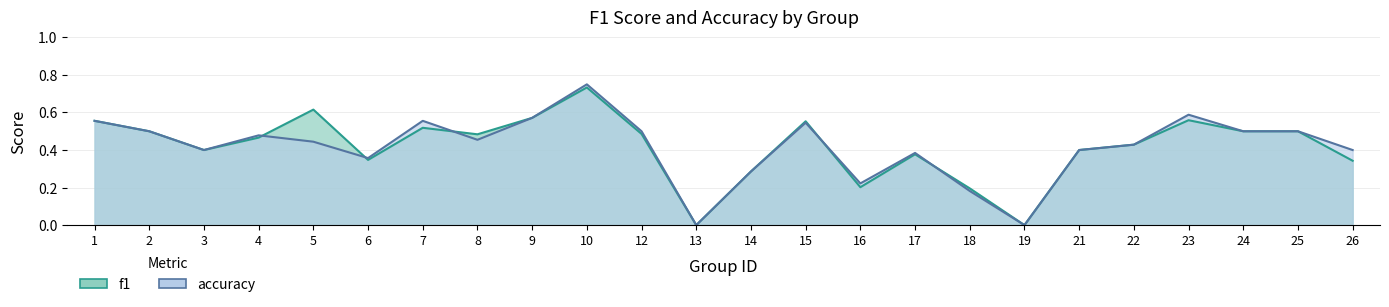

Reading left to right, list all the values displayed in this chart.

f1: 1=0.6	2=0.5	3=0.4	4=0.5	5=0.6	6=0.3	7=0.5	8=0.5	9=0.6	10=0.7	12=0.5	13=0.0	14=0.3	15=0.6	16=0.2	17=0.4	18=0.2	19=0.0	21=0.4	22=0.4	23=0.6	24=0.5	25=0.5	26=0.3
accuracy: 1=0.6	2=0.5	3=0.4	4=0.5	5=0.4	6=0.4	7=0.6	8=0.5	9=0.6	10=0.8	12=0.5	13=0.0	14=0.3	15=0.5	16=0.2	17=0.4	18=0.2	19=0.0	21=0.4	22=0.4	23=0.6	24=0.5	25=0.5	26=0.4